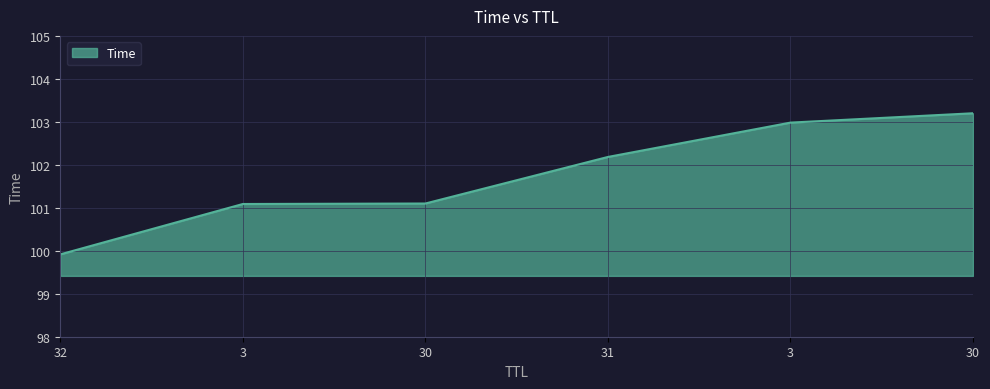

Between 31 and 3, which is larger?

3